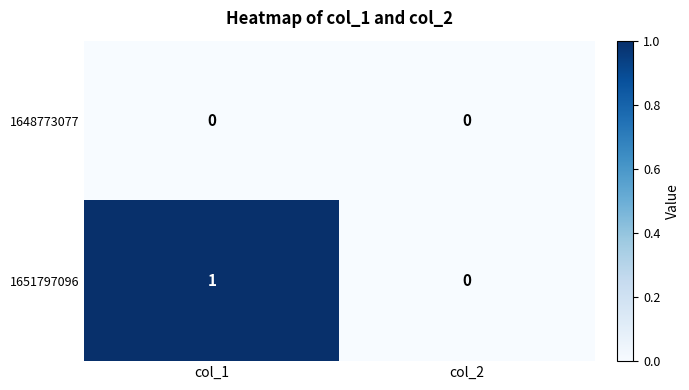

Between col_1 and col_2, which series saw the biggest shift?

1651797096